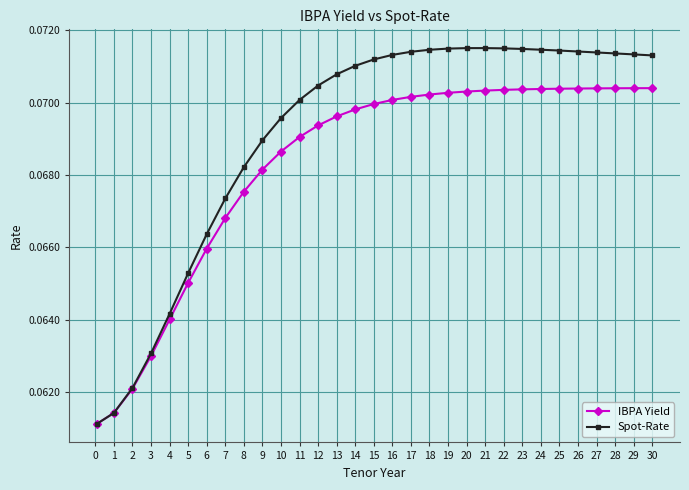

What are all the series names shown in the legend?

IBPA Yield, Spot-Rate